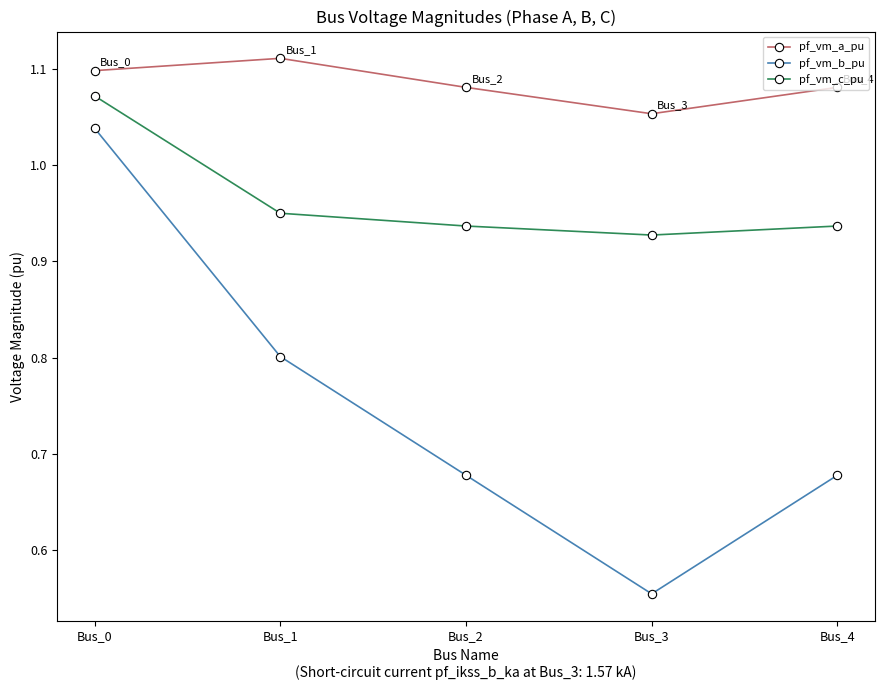

How many pf_vm_c_pu values are between 0 and 1?

4